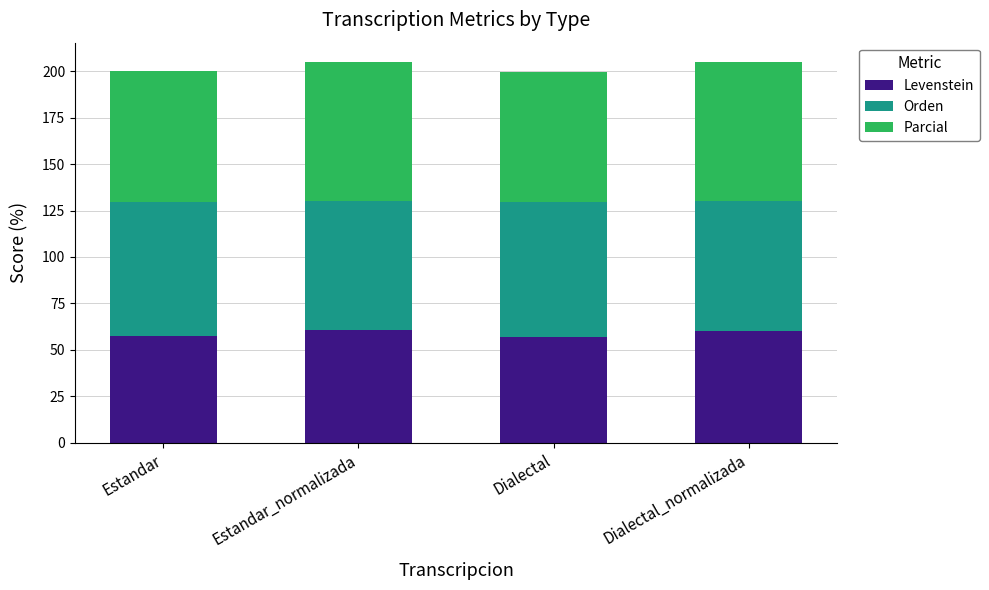

Read the Levenstein value at Dialectal_normalizada.

60.2